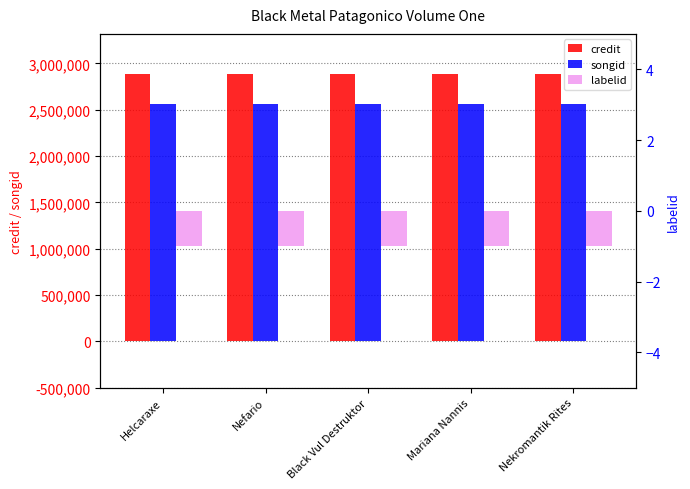

At how many categories does at least one series exceed 1468819?

5